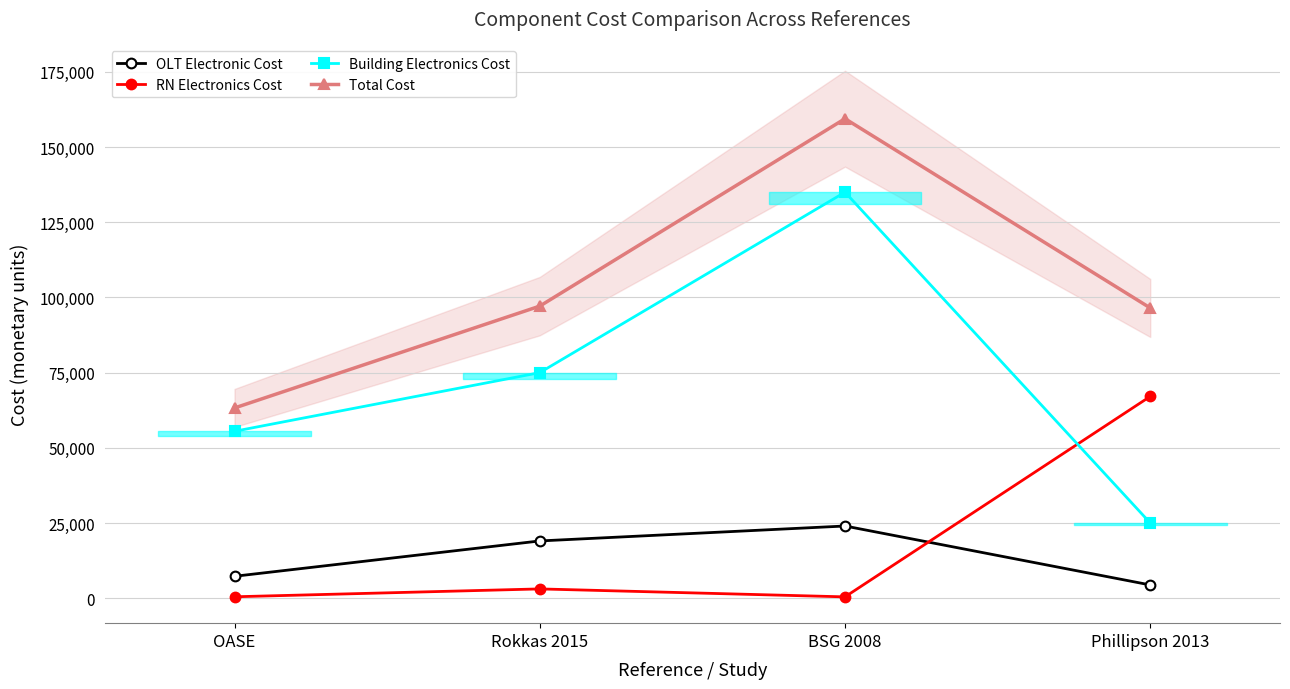

Reading left to right, list all the values displayed in this chart.

OLT Electronic Cost: OASE=7280.0	Rokkas 2015=19032.0	BSG 2008=24000.0	Phillipson 2013=4400.0
RN Electronics Cost: OASE=466.5	Rokkas 2015=3082.0	BSG 2008=438.2	Phillipson 2013=67100.0
Building Electronics Cost: OASE=55500.0	Rokkas 2015=75000.0	BSG 2008=135000.0	Phillipson 2013=25000.0
Total Cost: OASE=63246.5	Rokkas 2015=97114.0	BSG 2008=159438.2	Phillipson 2013=96500.0